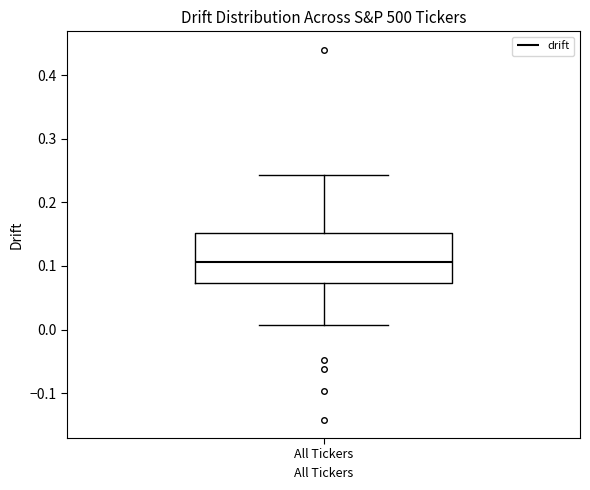

Where does the median line of the box for All Tickers sit on the y-axis? The values are not printed on the chart, so give them approximately, as read against the axis.

0.11